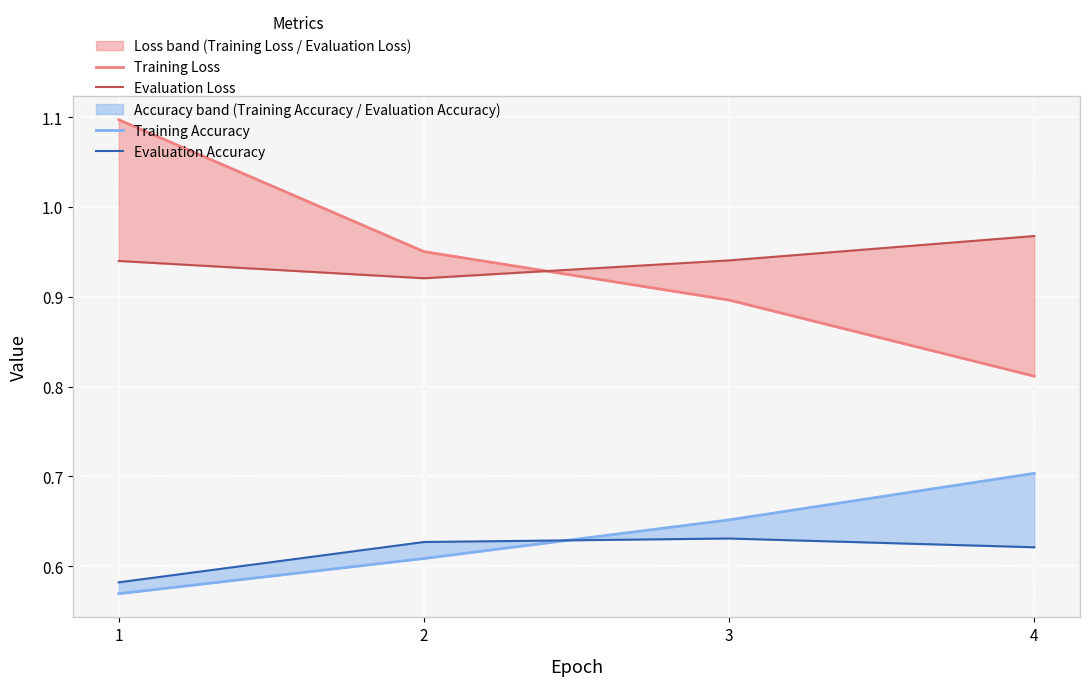

What is the approximate value of Evaluation Accuracy at 3?

0.6